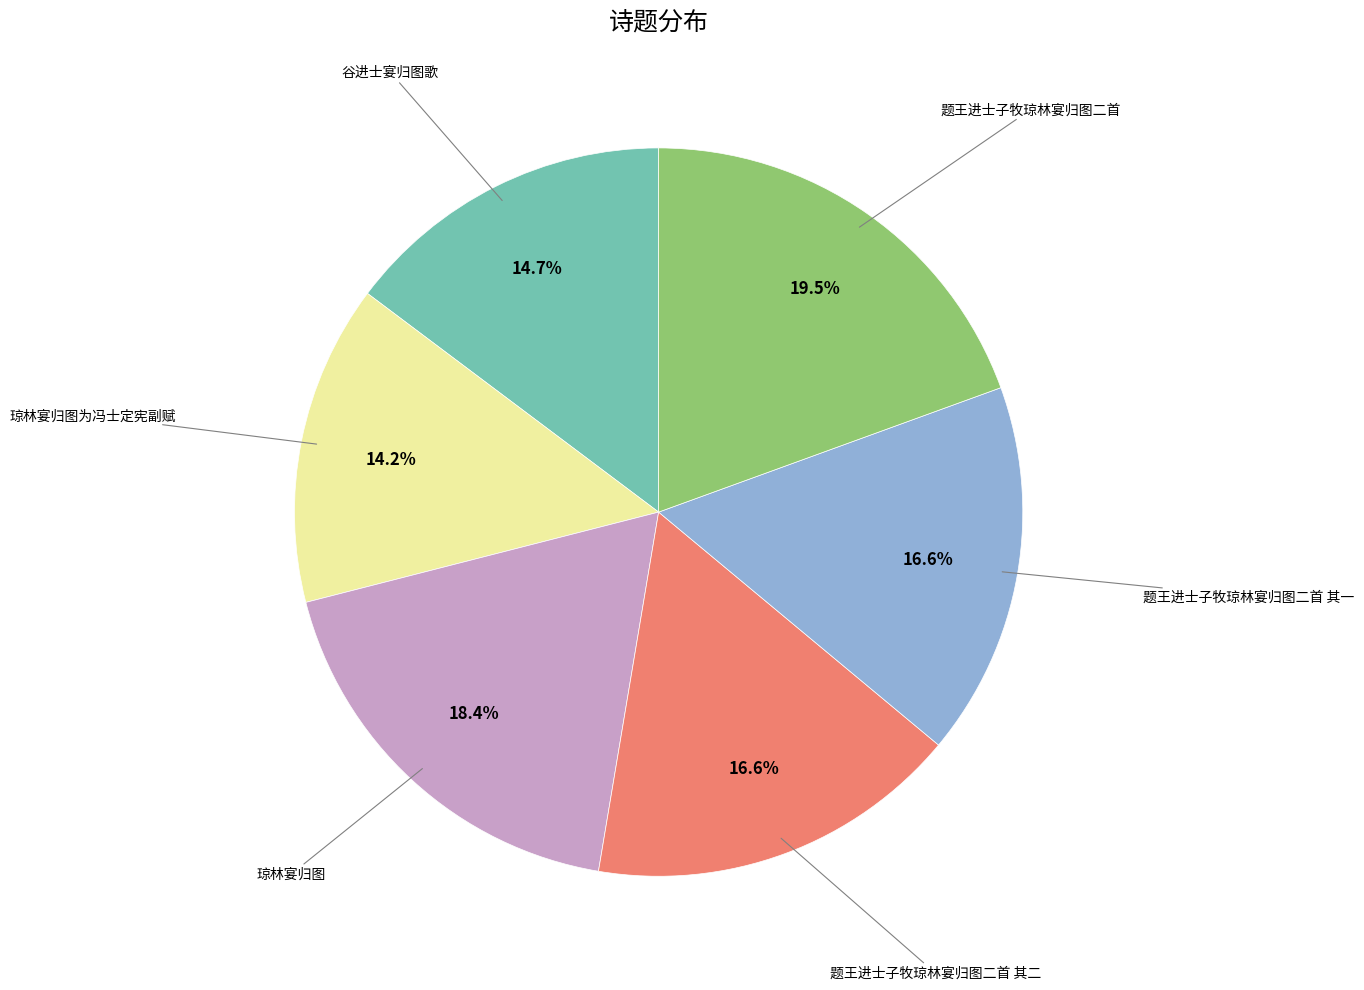

To the nearest percent, what portion does 琼林宴归图为冯士定宪副赋 represent?

14%